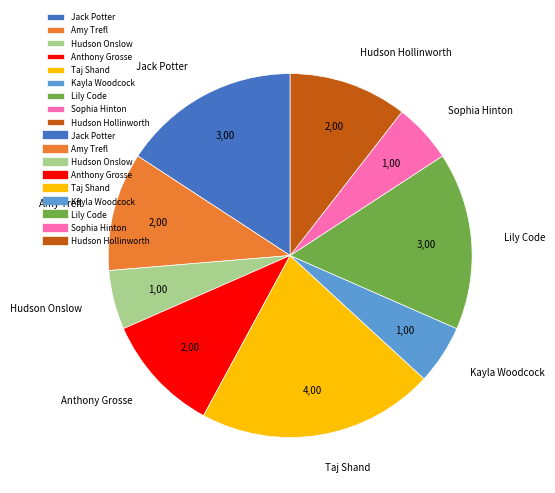

Do Kayla Woodcock and Anthony Grosse together represent more than half of the pie?

No